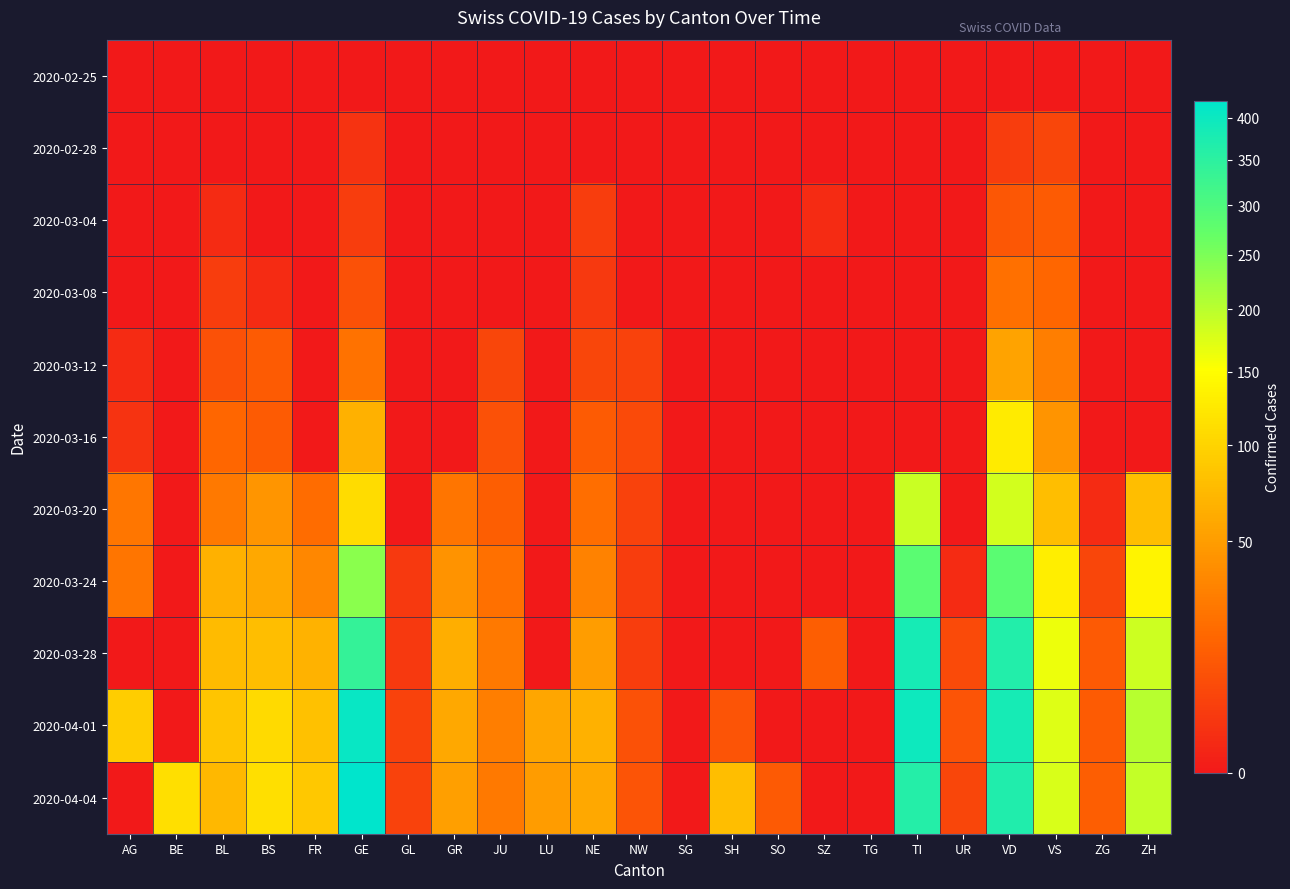

Reading left to right, list all the values displayed in this chart.

2020-02-25: AG=0	BE=0	BL=0	BS=0	FR=0	GE=0	GL=0	GR=0	JU=0	LU=0	NE=0	NW=0	SG=0	SH=0	SO=0	SZ=0	TG=0	TI=0	UR=0	VD=0	VS=0	ZG=0	ZH=0
2020-02-28: AG=0	BE=0	BL=0	BS=0	FR=0	GE=2	GL=0	GR=0	JU=0	LU=0	NE=0	NW=0	SG=0	SH=0	SO=0	SZ=0	TG=0	TI=0	UR=0	VD=4	VS=6	ZG=0	ZH=0
2020-03-04: AG=0	BE=0	BL=1	BS=0	FR=0	GE=4	GL=0	GR=0	JU=0	LU=0	NE=4	NW=0	SG=0	SH=0	SO=0	SZ=1	TG=0	TI=0	UR=0	VD=11	VS=13	ZG=0	ZH=0
2020-03-08: AG=0	BE=0	BL=4	BS=1	FR=0	GE=9	GL=0	GR=0	JU=0	LU=0	NE=3	NW=0	SG=0	SH=0	SO=0	SZ=0	TG=0	TI=0	UR=0	VD=22	VS=17	ZG=0	ZH=0
2020-03-12: AG=1	BE=0	BL=9	BS=13	FR=0	GE=23	GL=0	GR=0	JU=6	LU=0	NE=6	NW=5	SG=0	SH=0	SO=0	SZ=0	TG=0	TI=0	UR=0	VD=55	VS=29	ZG=0	ZH=0
2020-03-16: AG=2	BE=0	BL=17	BS=13	FR=0	GE=66	GL=0	GR=0	JU=9	LU=0	NE=13	NW=7	SG=0	SH=0	SO=0	SZ=0	TG=0	TI=0	UR=0	VD=126	VS=44	ZG=0	ZH=0
2020-03-20: AG=25	BE=0	BL=27	BS=45	FR=20	GE=109	GL=0	GR=24	JU=14	LU=0	NE=21	NW=5	SG=0	SH=0	SO=0	SZ=0	TG=0	TI=190	UR=0	VD=182	VS=79	ZG=1	ZH=78
2020-03-24: AG=24	BE=0	BL=66	BS=58	FR=35	GE=238	GL=3	GR=43	JU=22	LU=0	NE=32	NW=4	SG=0	SH=0	SO=0	SZ=0	TG=0	TI=285	UR=1	VD=284	VS=131	ZG=6	ZH=138
2020-03-28: AG=0	BE=0	BL=75	BS=79	FR=67	GE=339	GL=3	GR=63	JU=27	LU=0	NE=50	NW=4	SG=0	SH=0	SO=0	SZ=14	TG=0	TI=385	UR=7	VD=365	VS=164	ZG=12	ZH=187
2020-04-01: AG=94	BE=0	BL=86	BS=108	FR=81	GE=406	GL=5	GR=59	JU=29	LU=57	NE=66	NW=9	SG=0	SH=10	SO=0	SZ=0	TG=0	TI=396	UR=10	VD=383	VS=173	ZG=13	ZH=203
2020-04-04: AG=0	BE=113	BL=73	BS=112	FR=89	GE=421	GL=5	GR=52	JU=27	LU=49	NE=59	NW=10	SG=0	SH=79	SO=12	SZ=0	TG=0	TI=363	UR=6	VD=367	VS=178	ZG=14	ZH=194